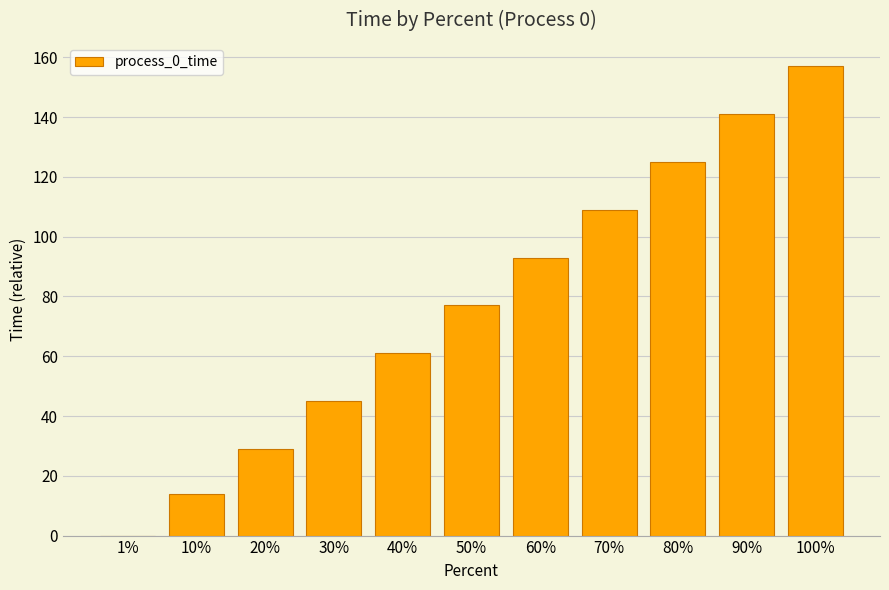

The value at 50% is 129. True or false?

False